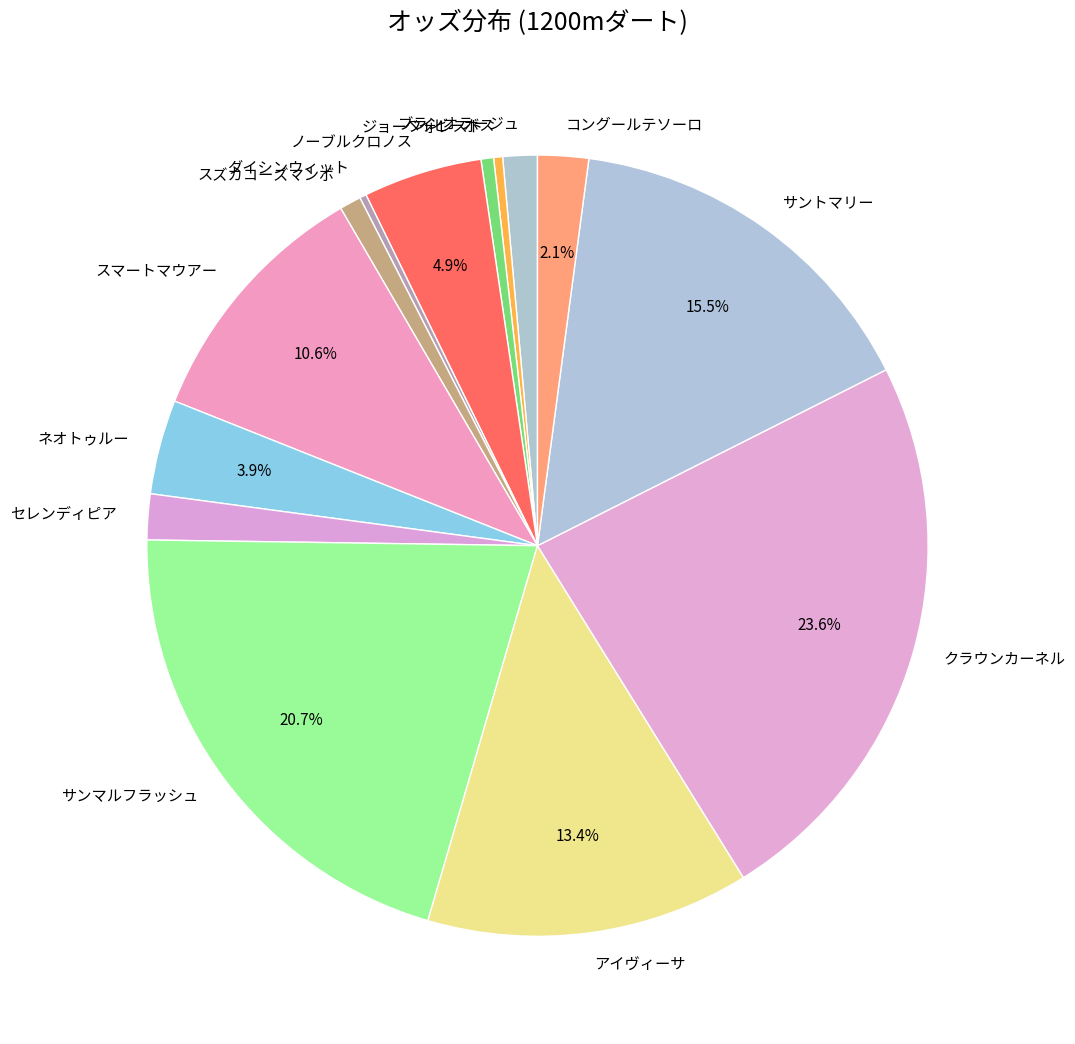

How much of the chart is everything except ノーブルクロノス?

95.1%